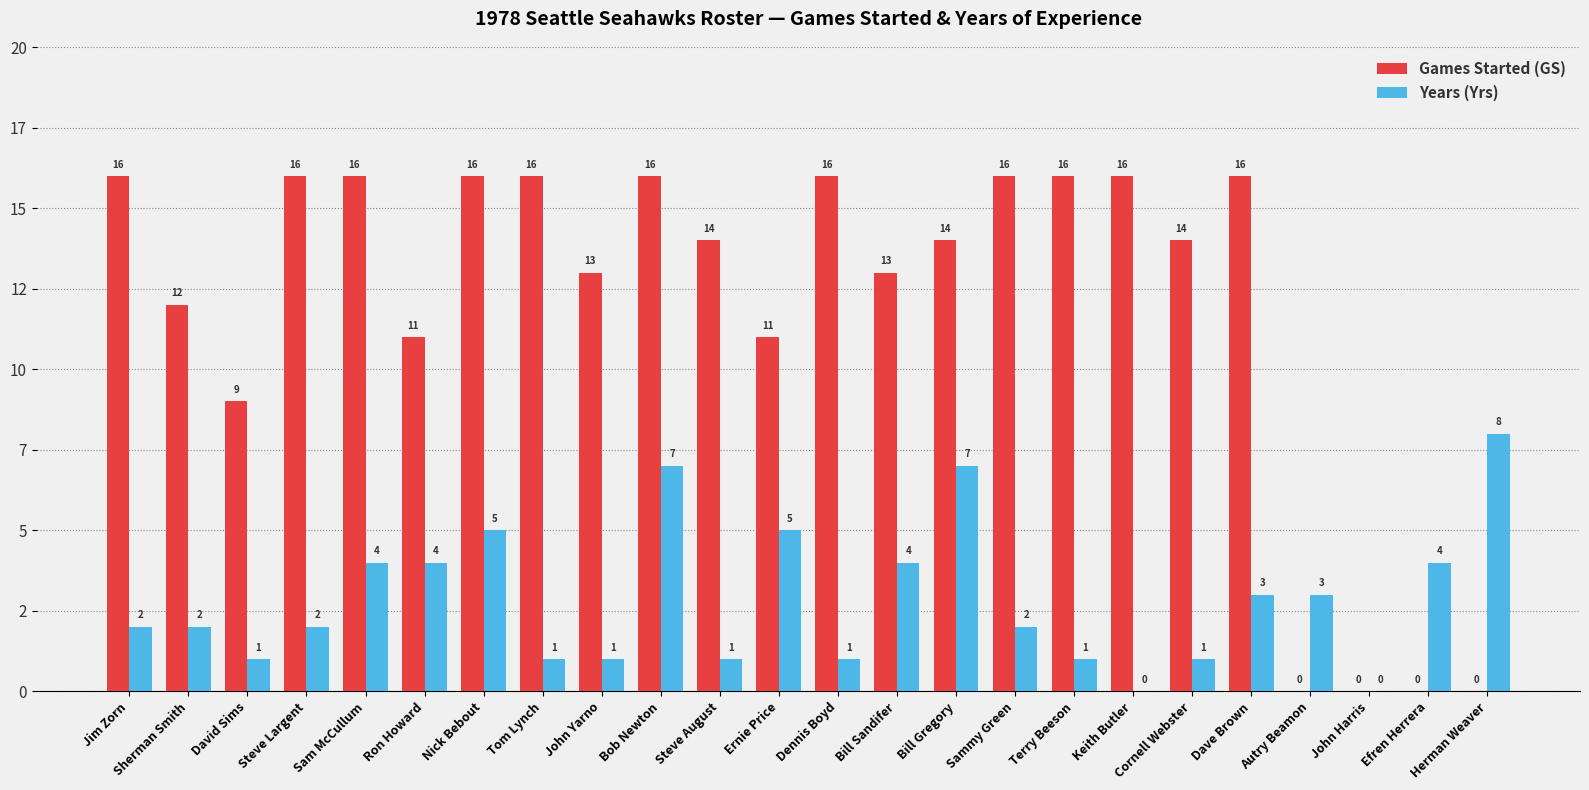

Where does the Games Started (GS) series first go above 14?

Jim Zorn